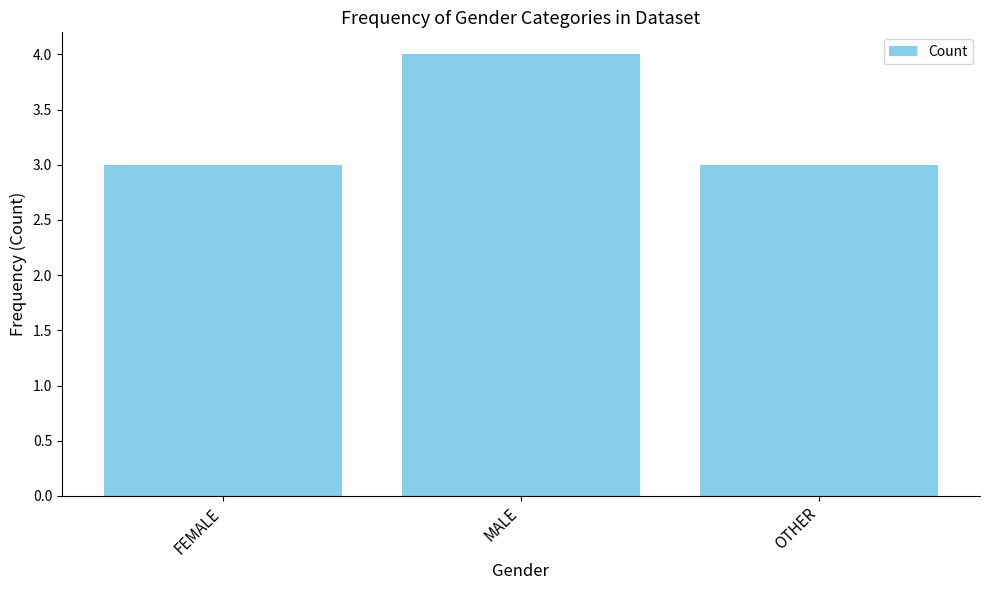

How many series are shown in this chart?

1